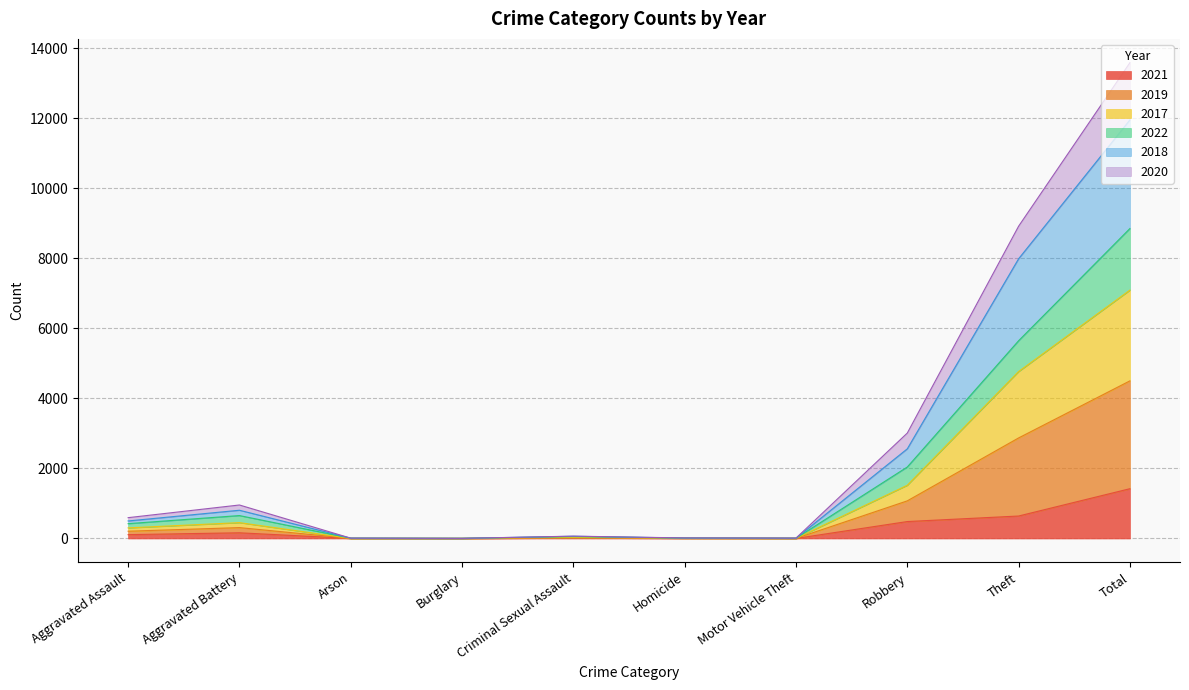

At which category does 2017 reach its first local valley?

Burglary